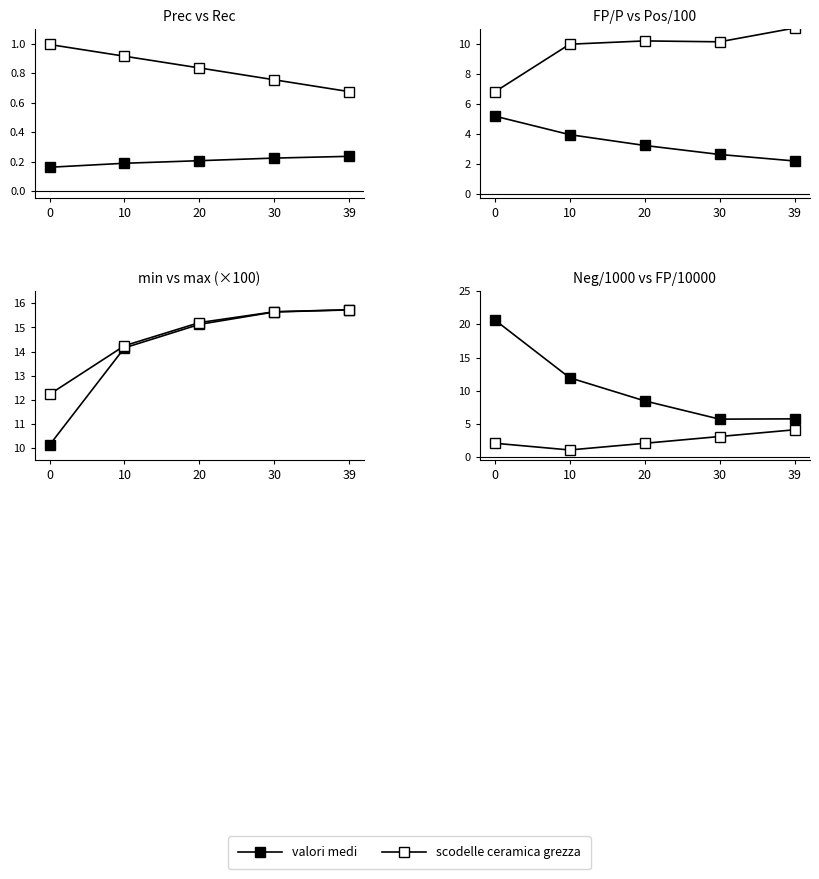

What is the sum of all scodelle ceramica grezza values?

12.4